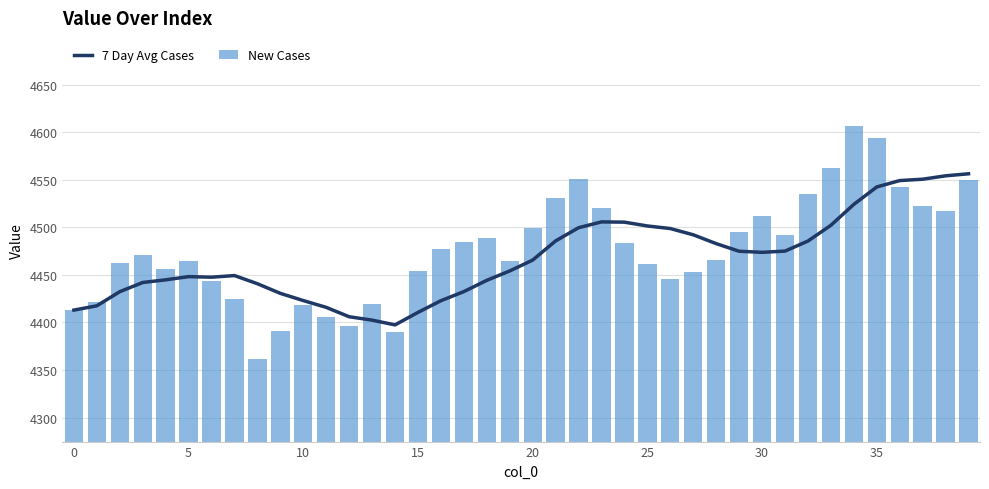

What is the difference between the maximum and minimum values in the New Cases series?

245